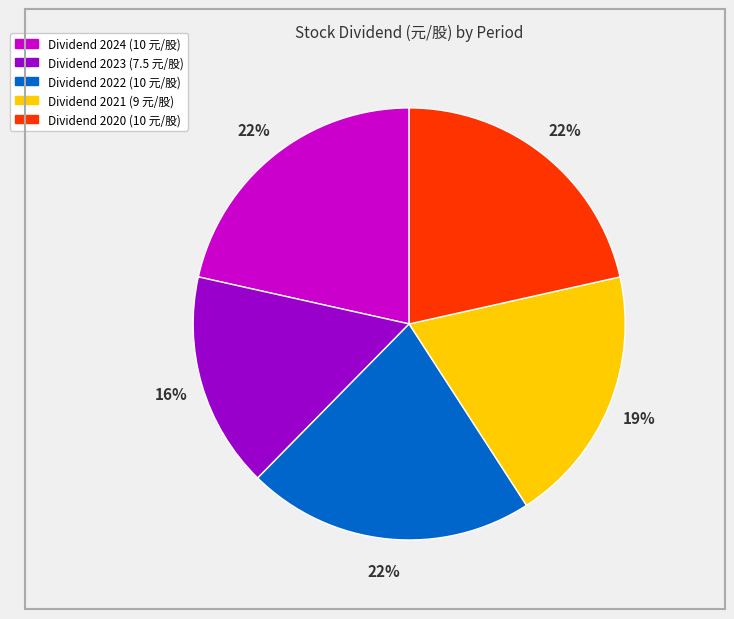

Does any single category account for the majority?

No